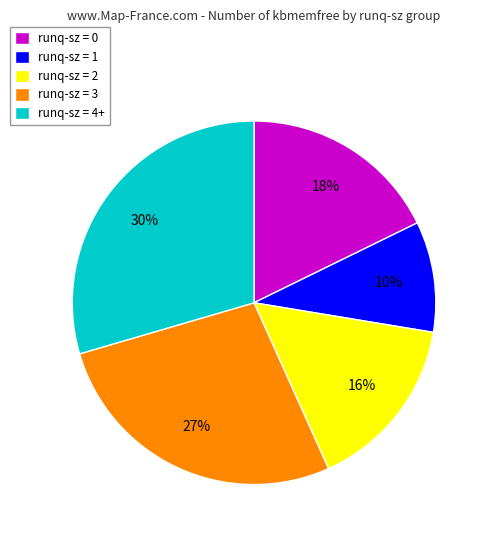

True or false: runq-sz = 4+ accounts for 23% of the total.

False